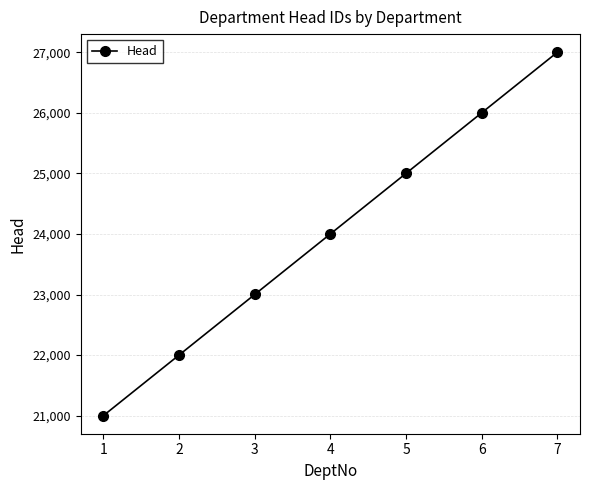

What is the change in value from 1 to 2?

+1000